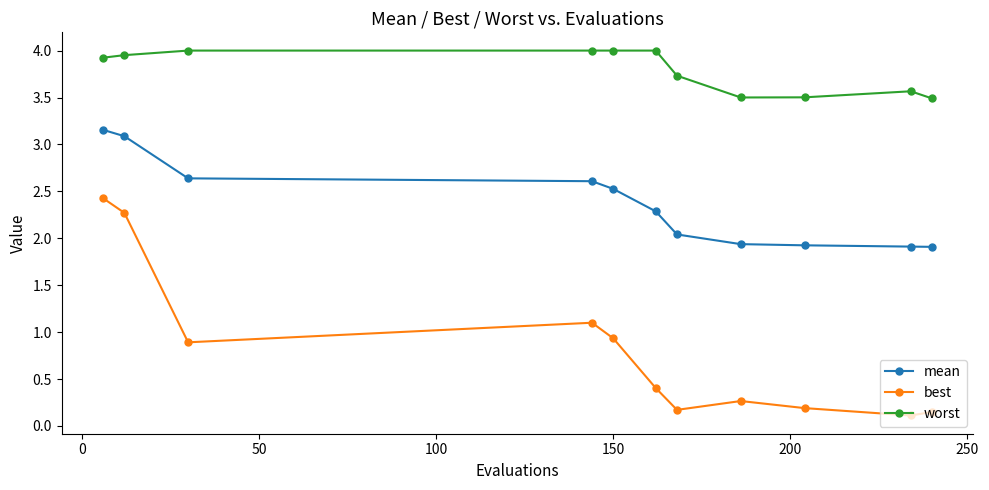

How many data points does each series have?

11